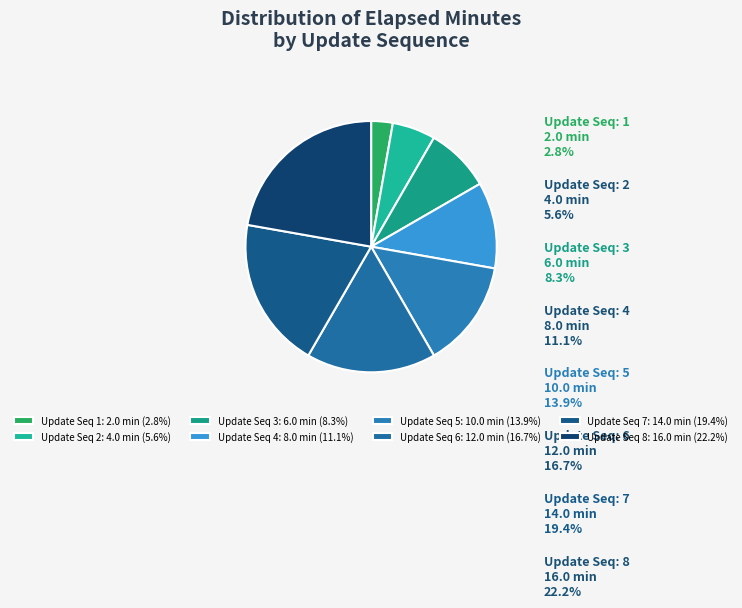

Is there a majority slice in this chart?

No